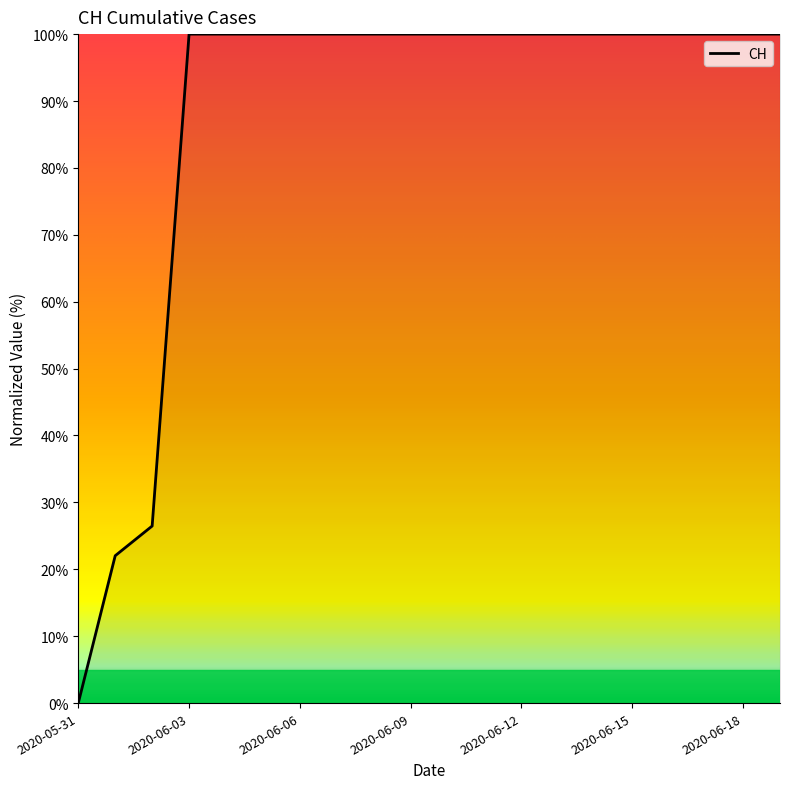

What is the maximum value shown in the chart?

100.0